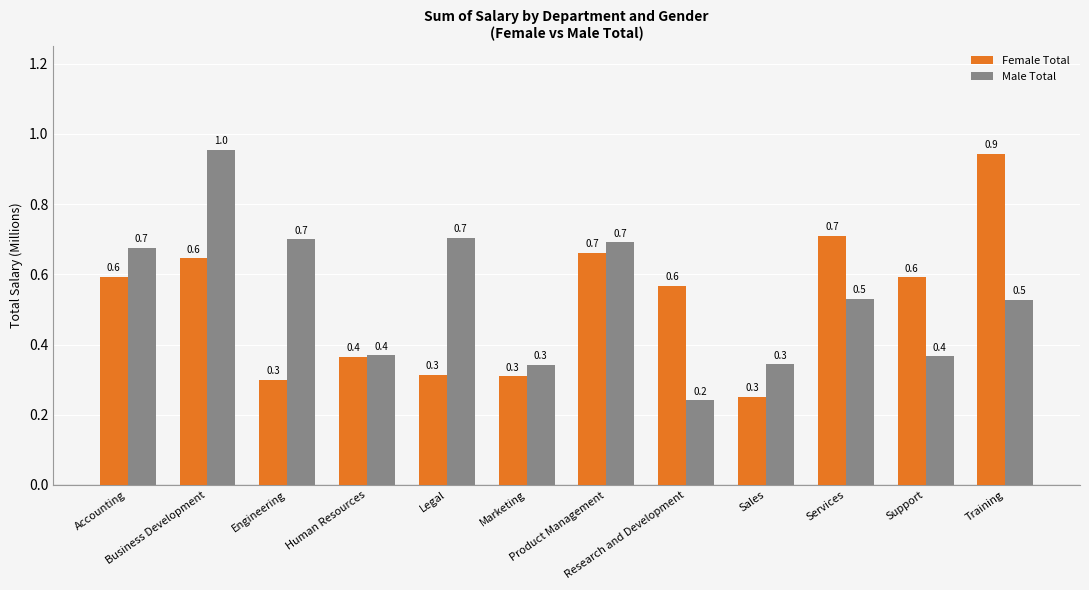

What is the average value of the Male Total series?

0.5